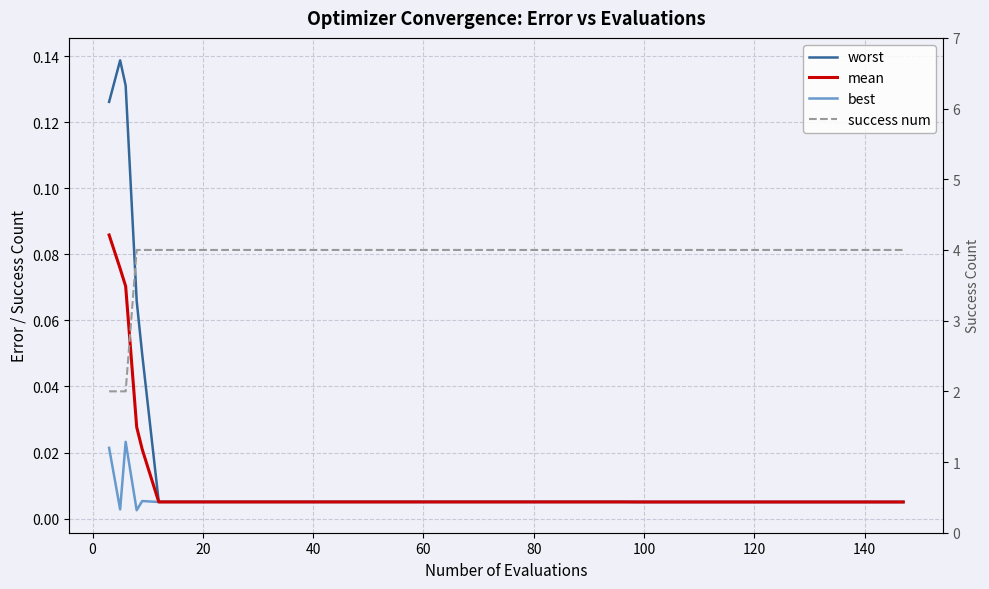

What is the average value of the success num series?

3.9